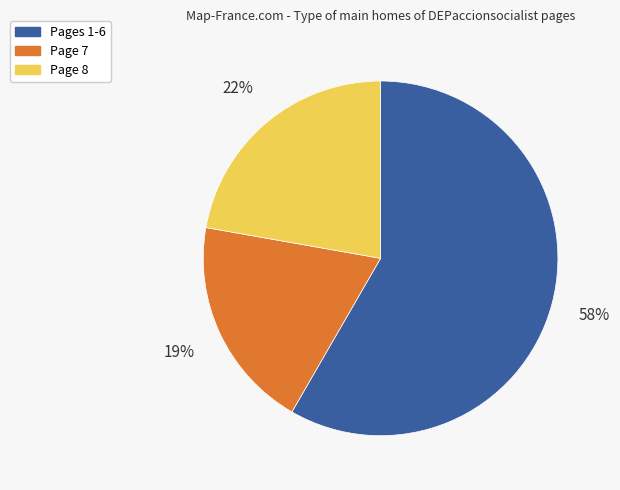

To the nearest percent, what is the difference between the largest and smallest slice percentages?

39%